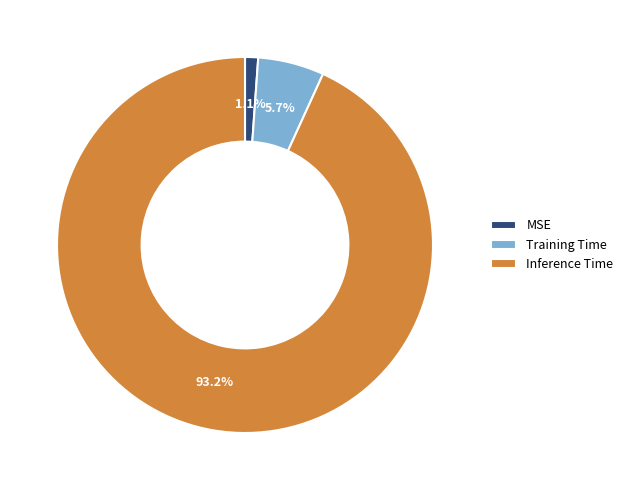

What is the majority slice?

Inference Time